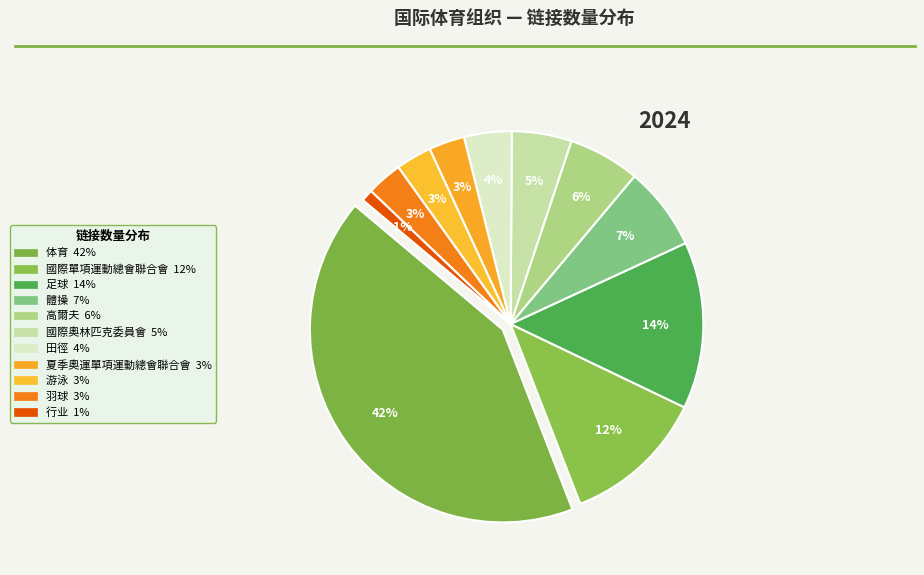

To the nearest percent, what is the difference between the 體操 and 高爾夫 slice percentages?

1%